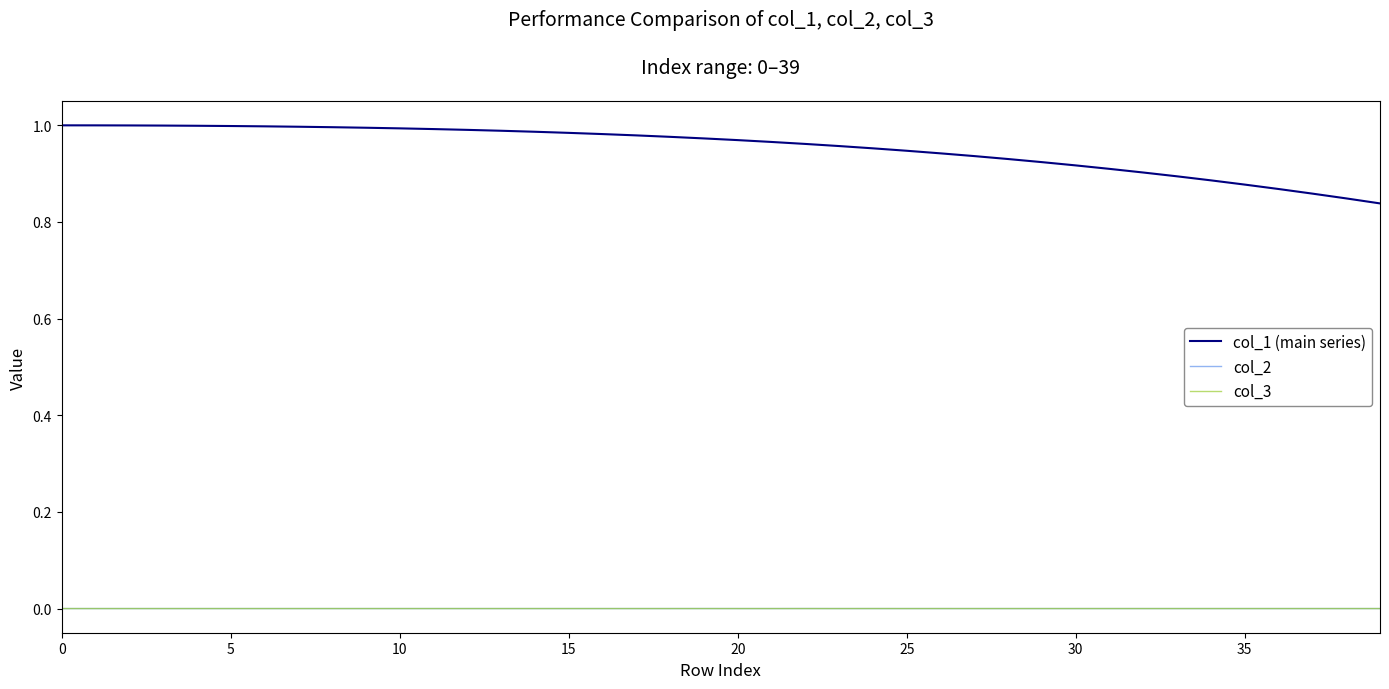

Which series has the largest range (max minus min)?

col_1 (main series)